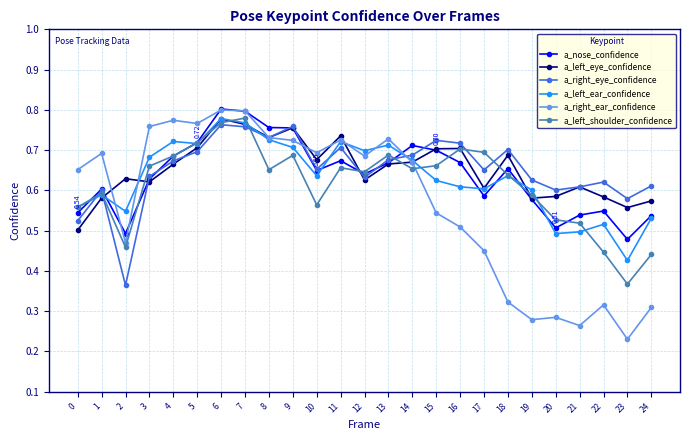

True or false: a_right_eye_confidence has more than 0 points higher than both neighbors.

True